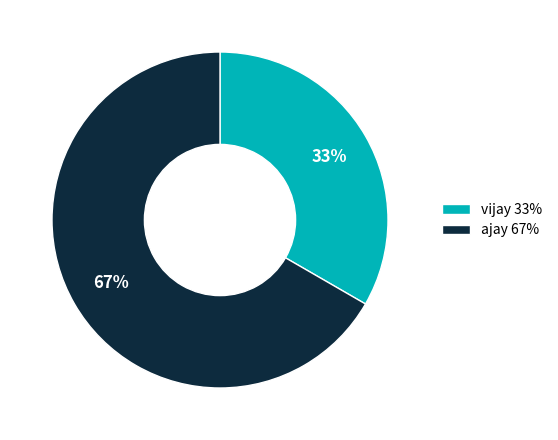

Is the sum of ajay 67% and vijay 33% greater than half?

Yes